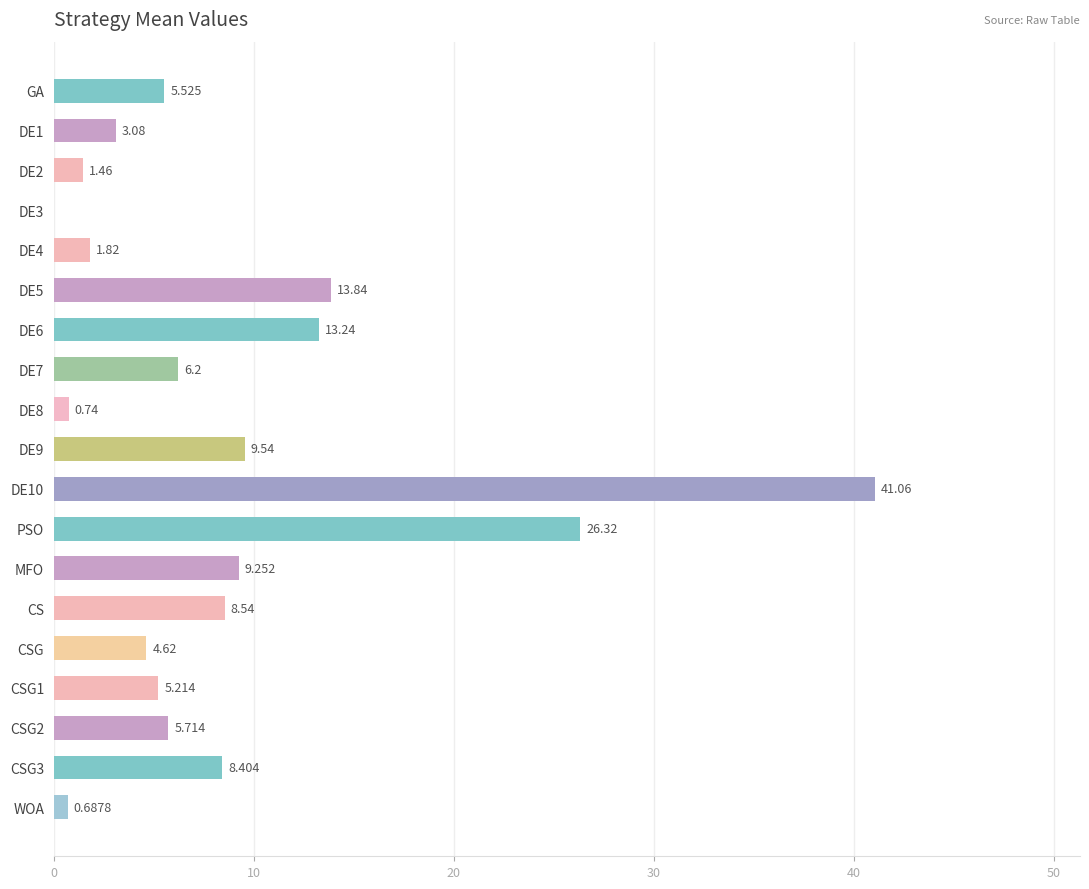

What is the greatest value displayed?

41.1